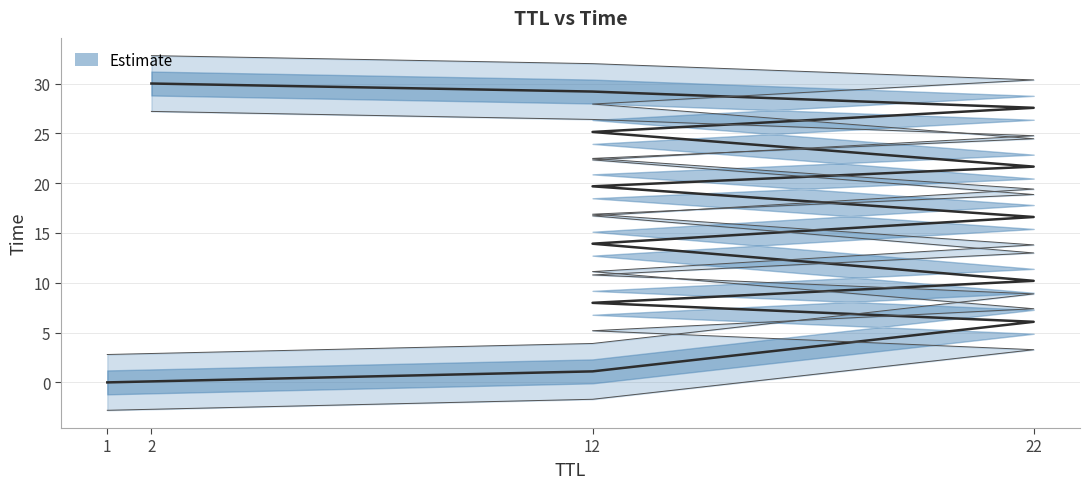

What is the approximate value at 12?

8.0